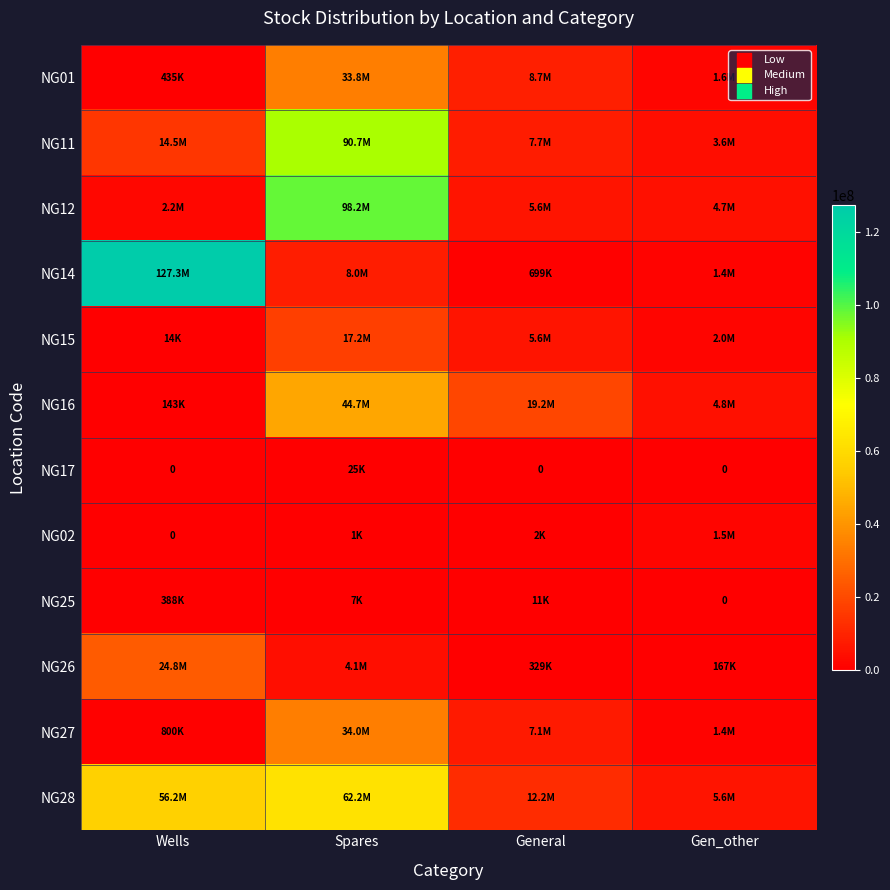

At how many categories does at least one series exceed 104467709?

1